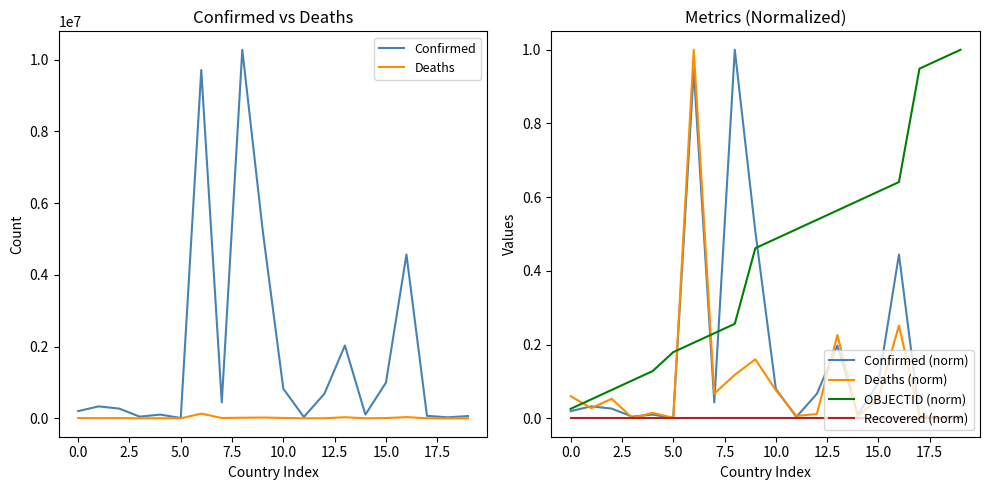

Is it true that Recovered (norm) equals 0.0 at 10.0?

True